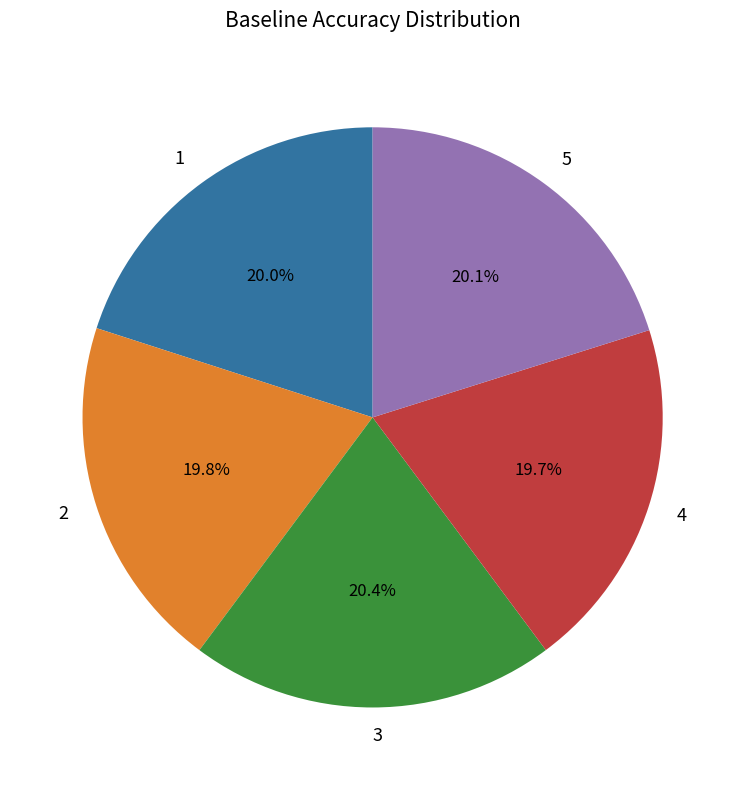

Is it true that 1 is 20% of the pie?

True